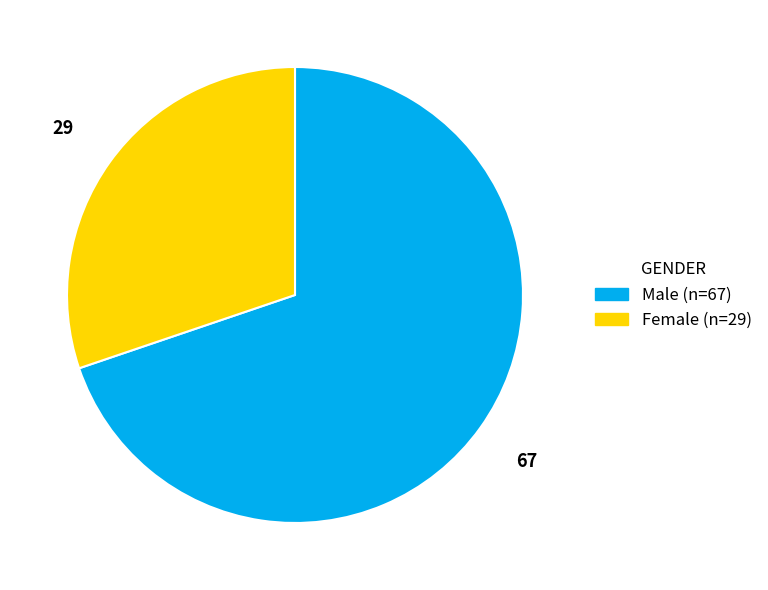

How many segments does this pie chart have?

2